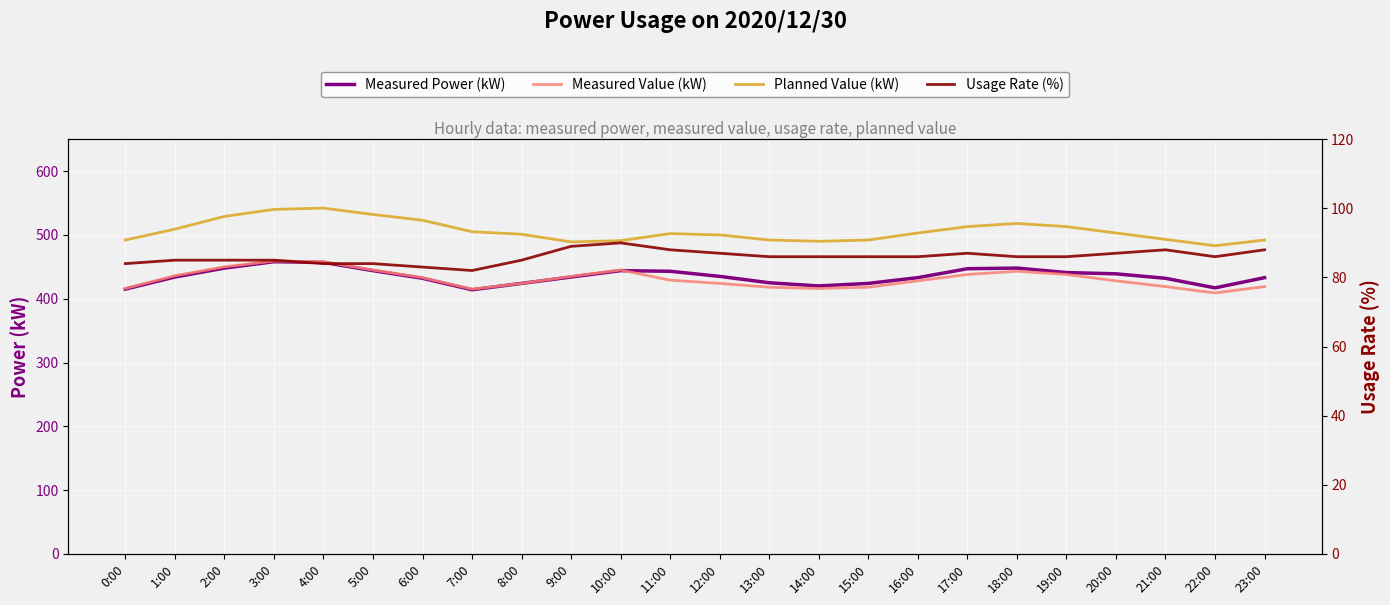

Which series has the largest range (max minus min)?

Planned Value (kW)